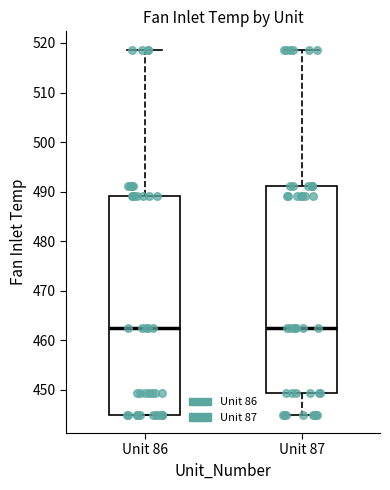

Comparing the boxes themselves (not the whiskers), which one is the tallest?

Unit 86